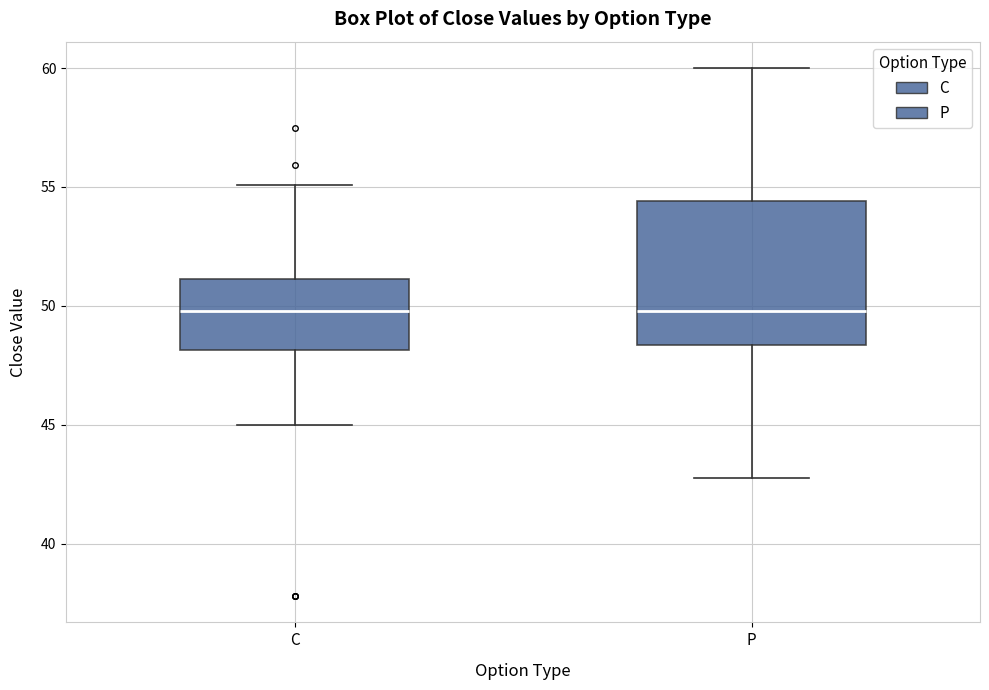

Comparing the boxes themselves (not the whiskers), which one is the tallest?

P